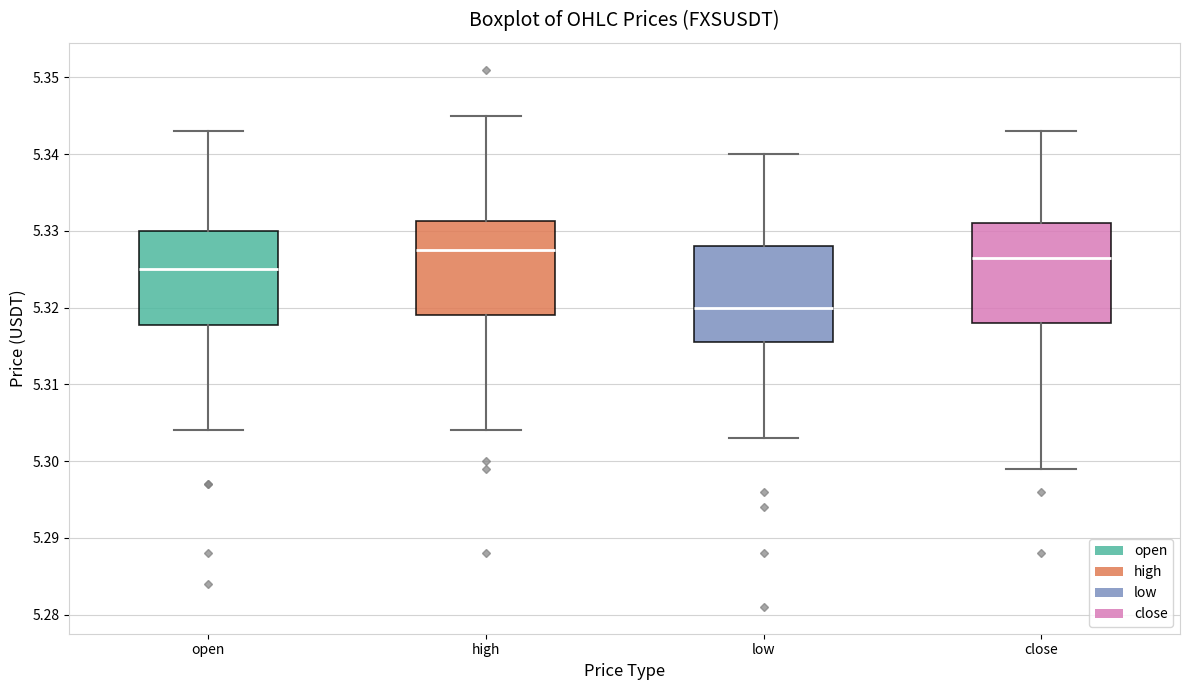

Which box's median line is the lowest?

low